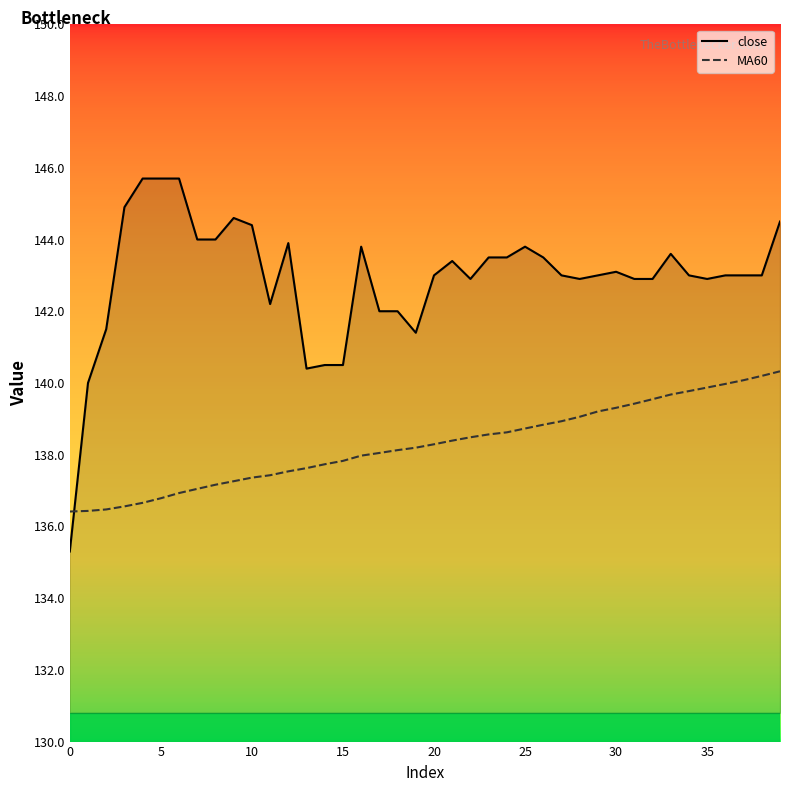

Is the value of close at 15 greater than the value of MA60 at 8?

Yes